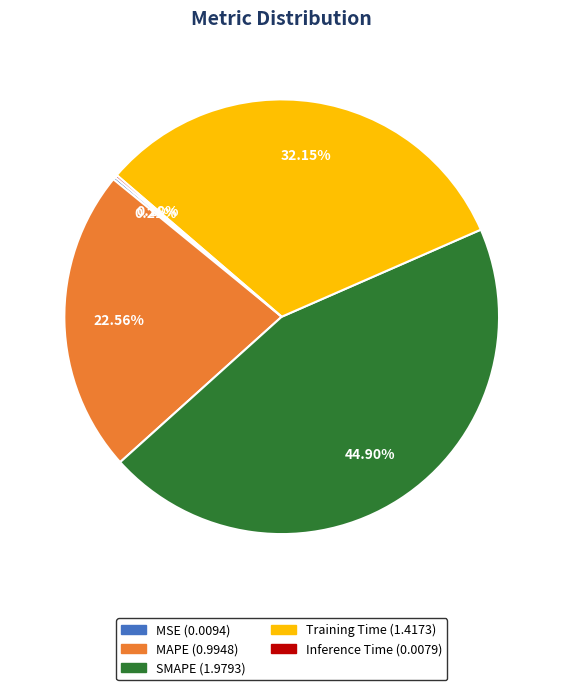

Which slice is the largest?

SMAPE